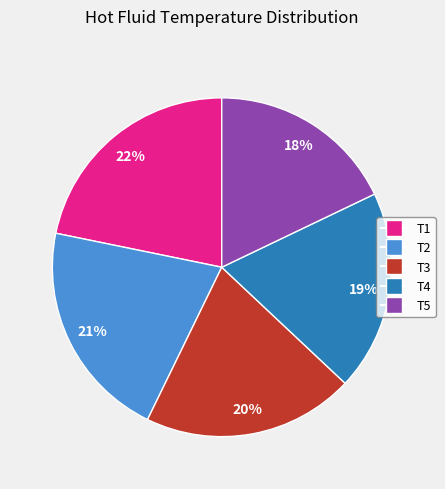

To the nearest percent, what percentage of the pie is T1?

22%